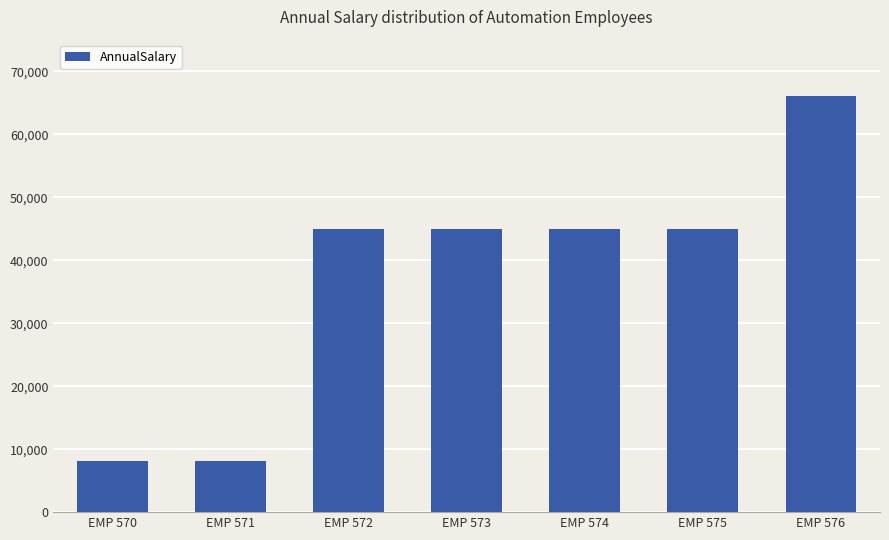

What is the difference between the values at EMP 573 and EMP 576?

20999.4